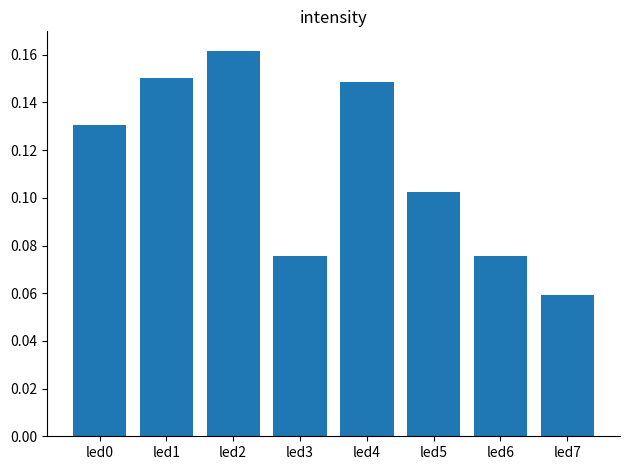

Between led4 and led6, which is larger?

led4